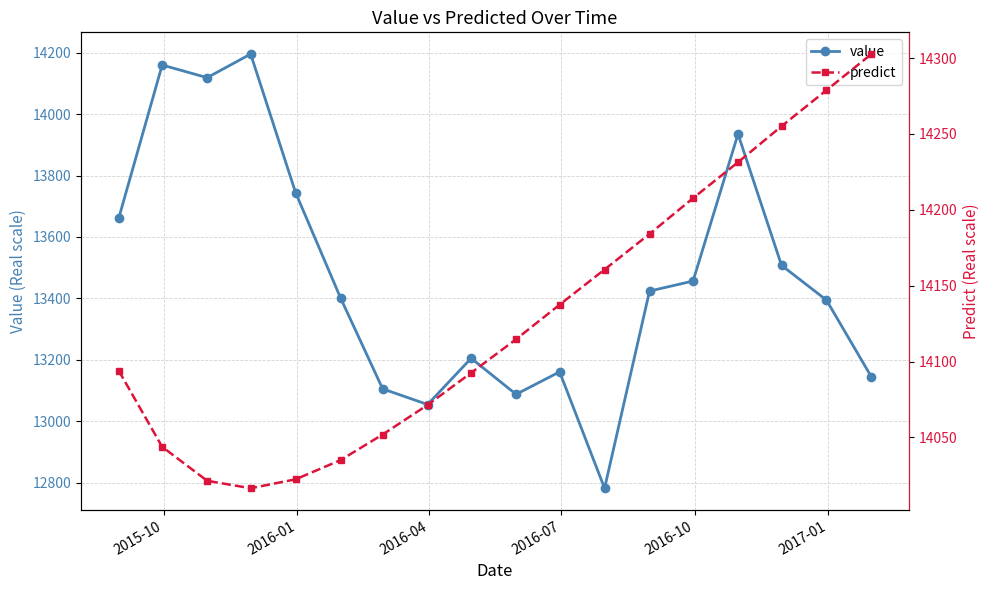

What are all the series names shown in the legend?

value, predict